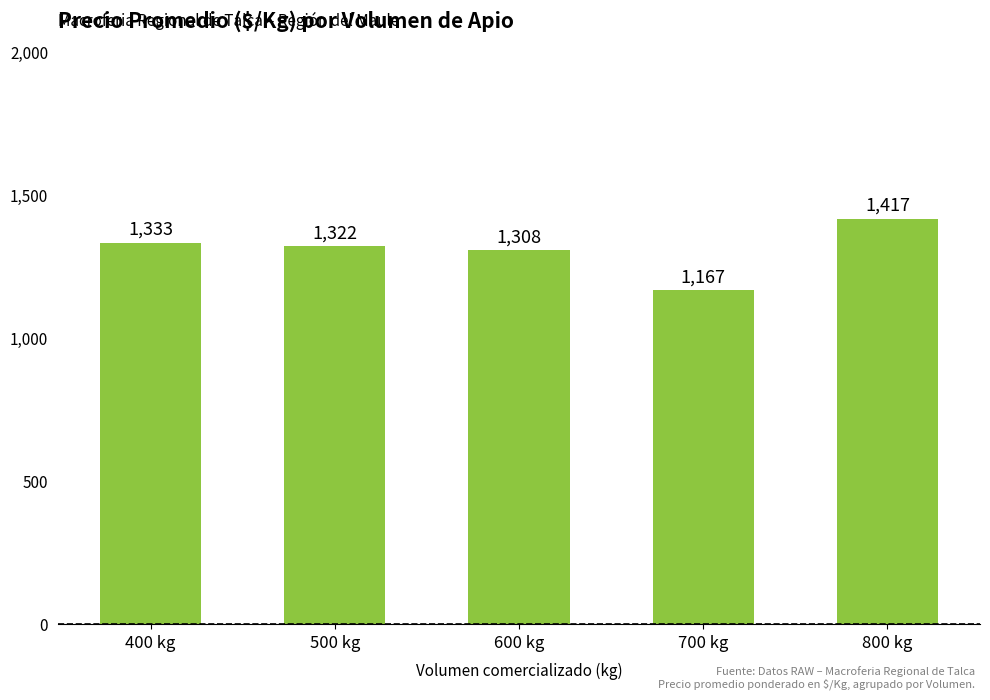

Does the chart contain any negative values?

No